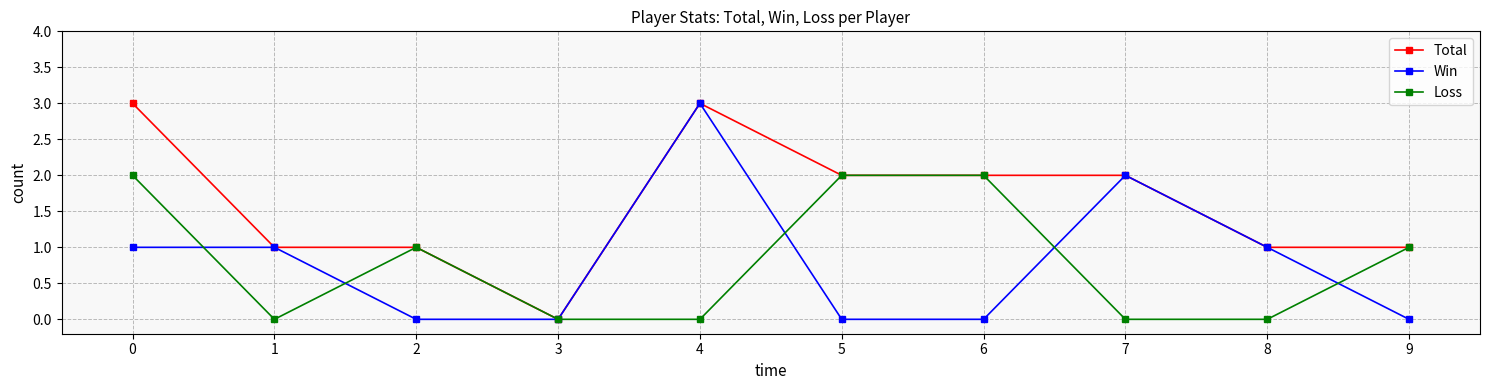

How many lines are shown in the chart?

3